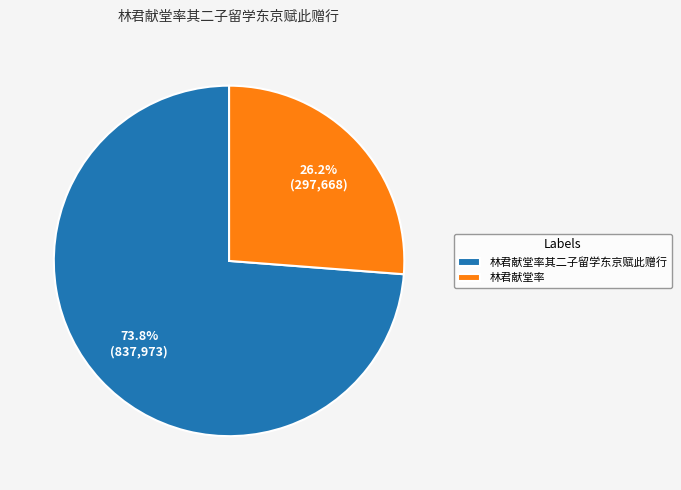

Is 林君献堂率其二子留学东京赋此赠行 the majority of the pie?

Yes